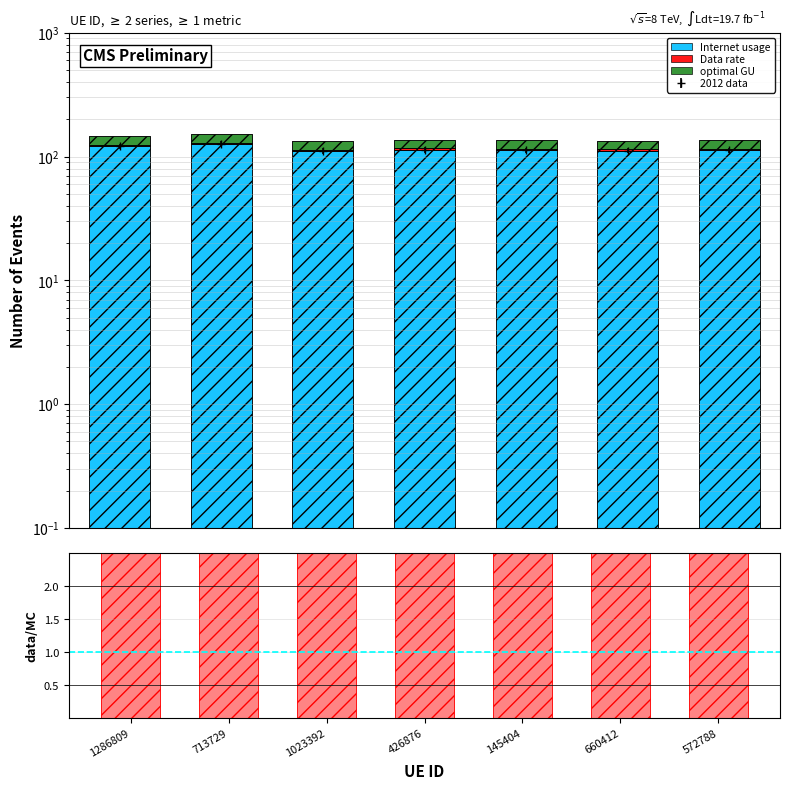

What position from the left is 426876?

4